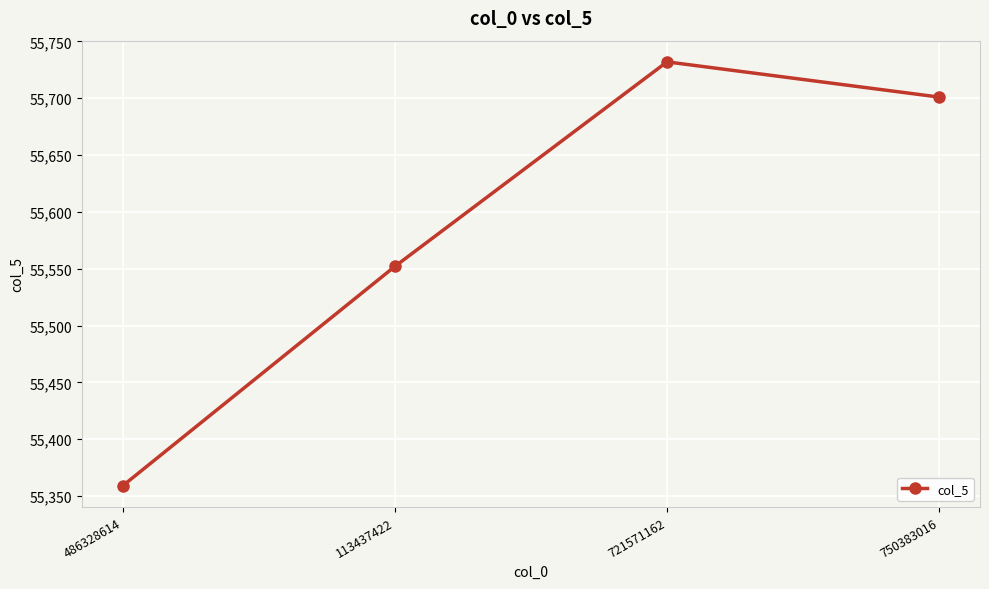

Rank the categories by value from lowest to highest.

486328614, 113437422, 750383016, 721571162